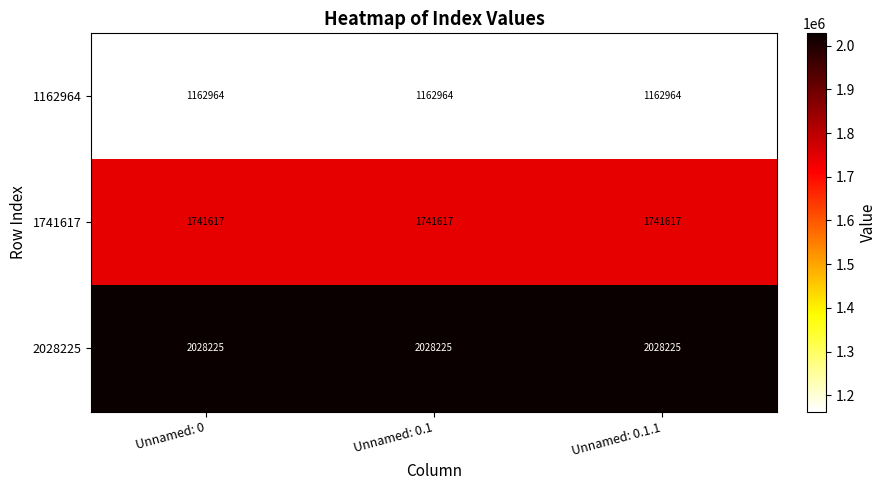

Rank the series by their maximum value, from lowest to highest.

1162964, 1741617, 2028225